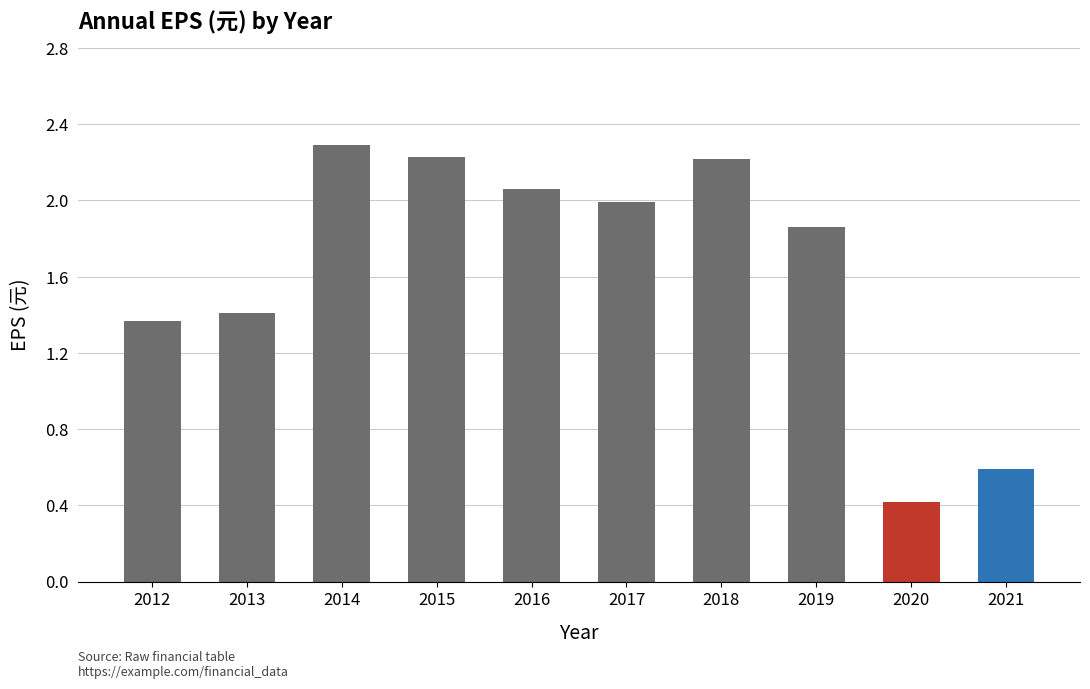

What is the smallest value displayed?

0.4